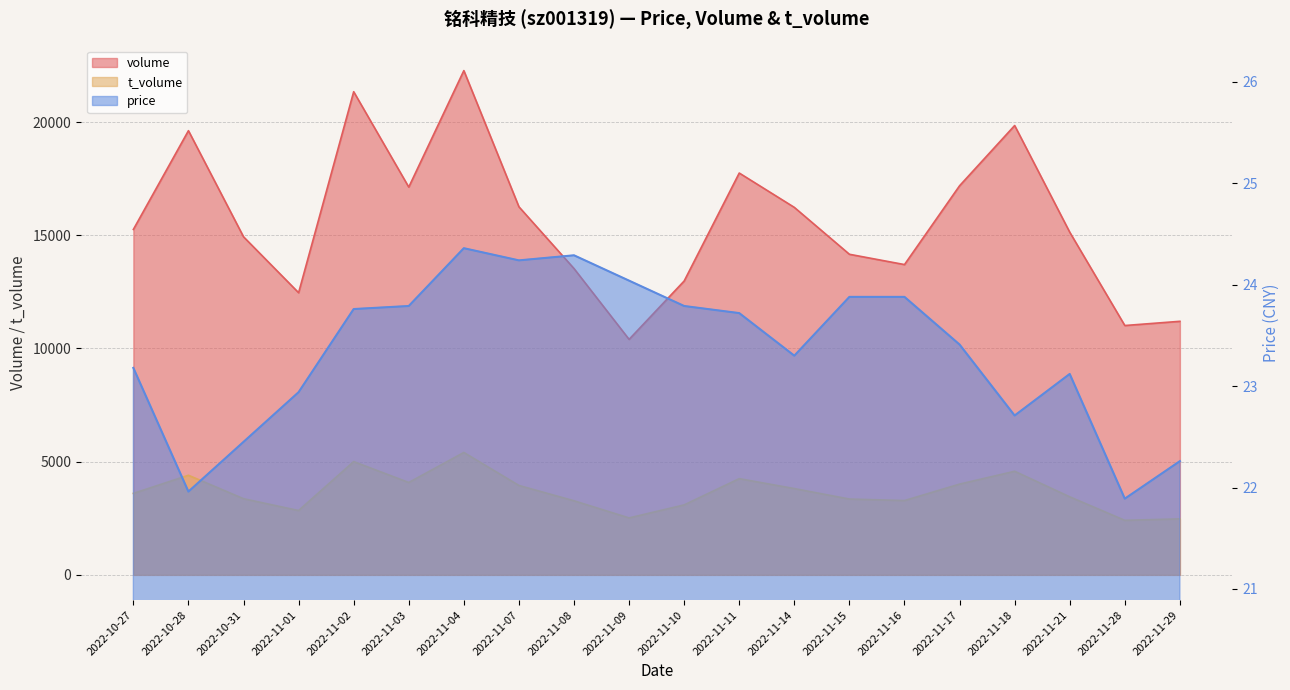

Where is the first local minimum for t_volume?

2022-11-01